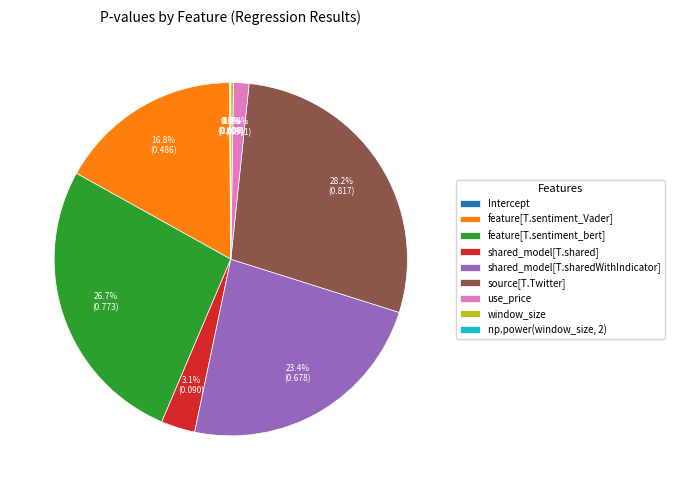

Is the sum of feature[T.sentiment_Vader] and Intercept greater than half?

No